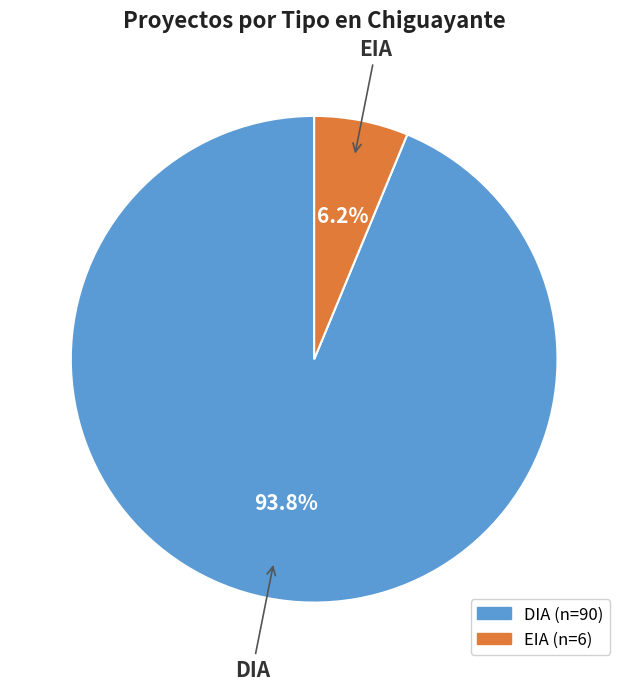

What is the smallest slice in the pie chart?

EIA